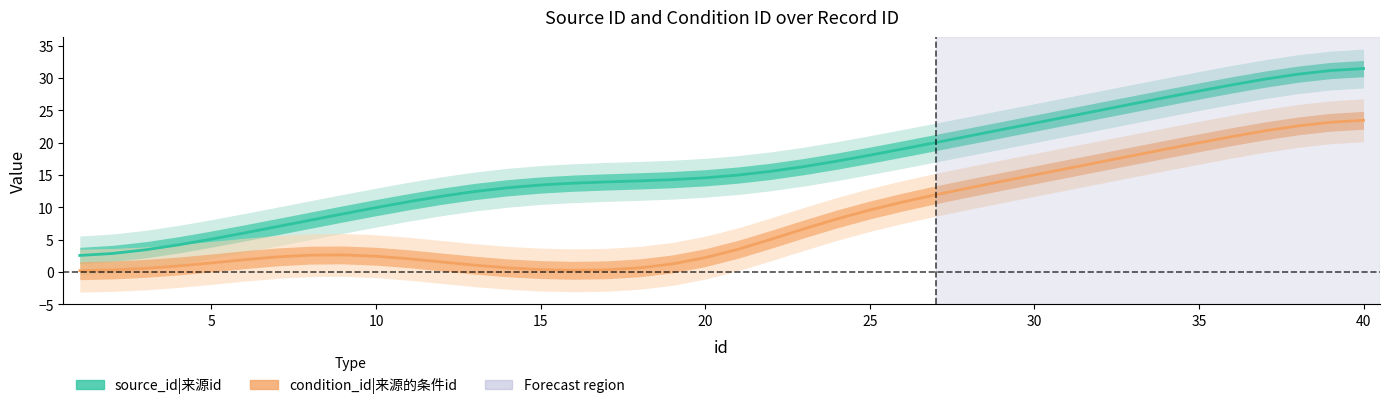

Reading right to left, transcribe all the data shown in this chart.

source_id: 40=31.5	39=31.1	38=30.6	37=29.8	36=28.9	35=28.0	34=27.0	33=26.0	32=25.0	31=24.0	30=23.0	29=22.0	28=21.0	27=20.0	26=19.0	25=18.1	24=17.1	23=16.3	22=15.6	21=15.0	20=14.6	19=14.3	18=14.1	17=13.9	16=13.7	15=13.4	14=13.0	13=12.4	12=11.7	11=10.9	10=9.9	9=9.0	8=8.0	7=7.0	6=6.0	5=5.1	4=4.2	3=3.4	2=2.9	1=2.5
condition_id: 40=23.5	39=23.1	38=22.6	37=21.8	36=20.9	35=20.0	34=19.0	33=18.0	32=17.0	31=16.0	30=15.0	29=14.0	28=13.0	27=11.9	26=10.8	25=9.6	24=8.2	23=6.7	22=5.0	21=3.5	20=2.2	19=1.2	18=0.6	17=0.3	16=0.2	15=0.4	14=0.6	13=1.0	12=1.5	11=2.0	10=2.4	9=2.6	8=2.6	7=2.3	6=1.9	5=1.4	4=0.9	3=0.5	2=0.3	1=0.2